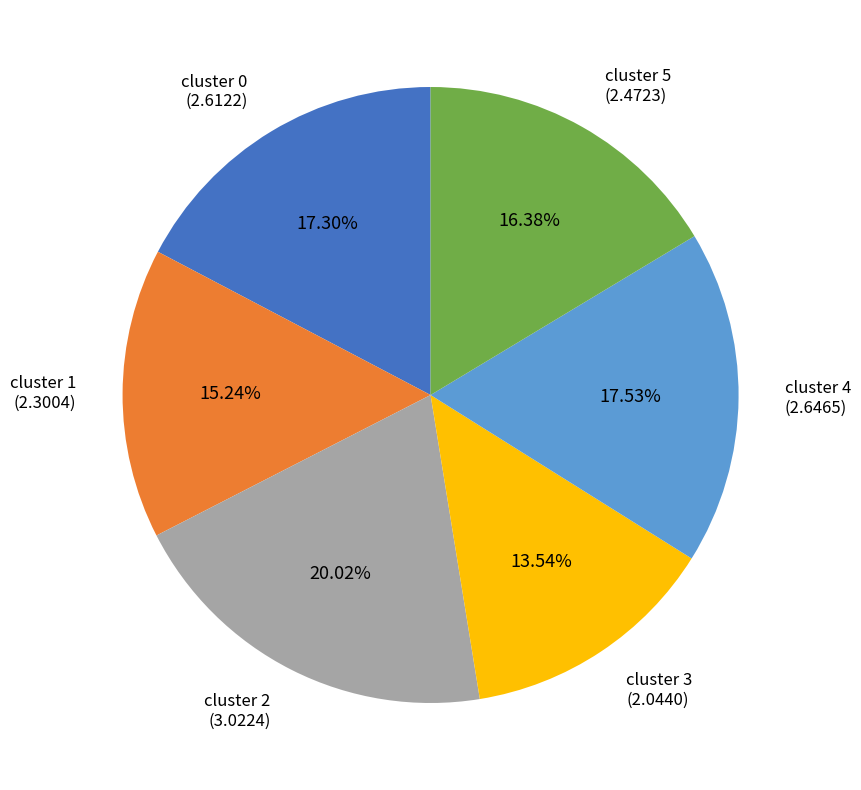

To the nearest percent, what is the average slice percentage?

17%